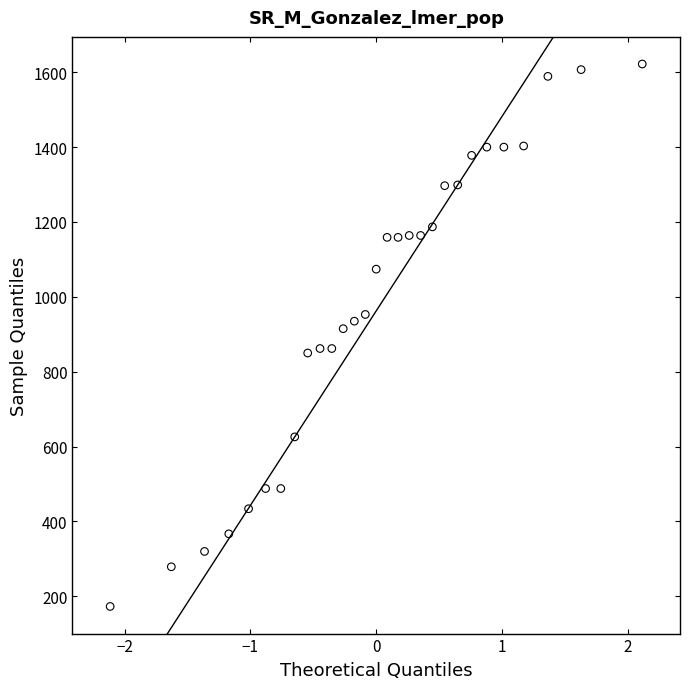

What is the range of Y values (max minus min)?

1449